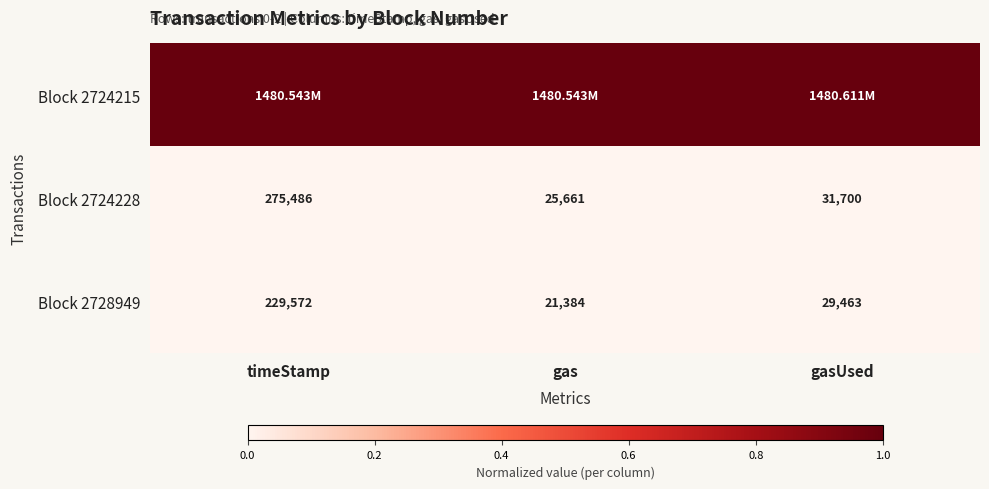

At how many categories does at least one series exceed 0?

3